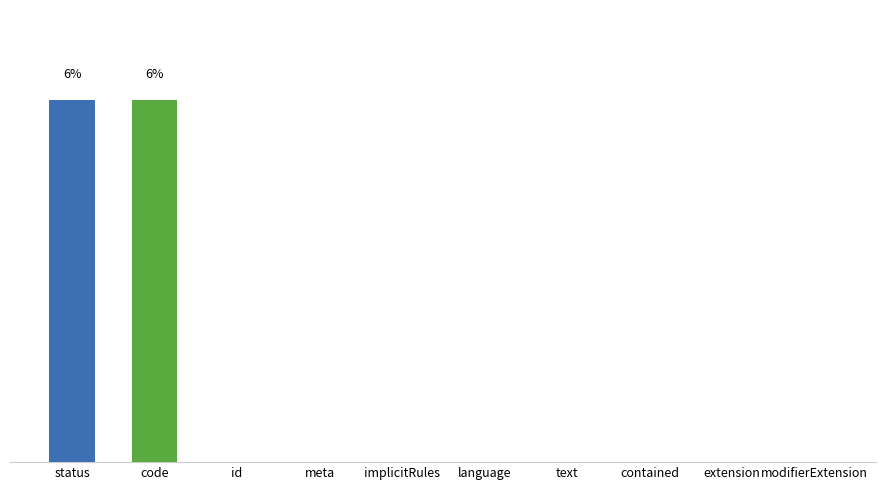

Reading right to left, transcribe all the data shown in this chart.

0.0	0.0	0.0	0.0	0.0	0.0	0.0	0.0	5.6	5.6